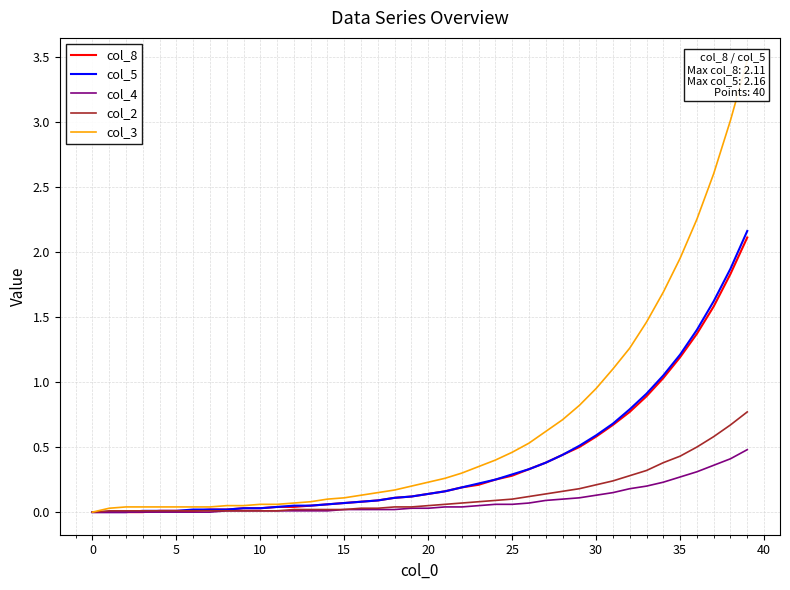

True or false: col_4 and col_3 cross at least once.

False